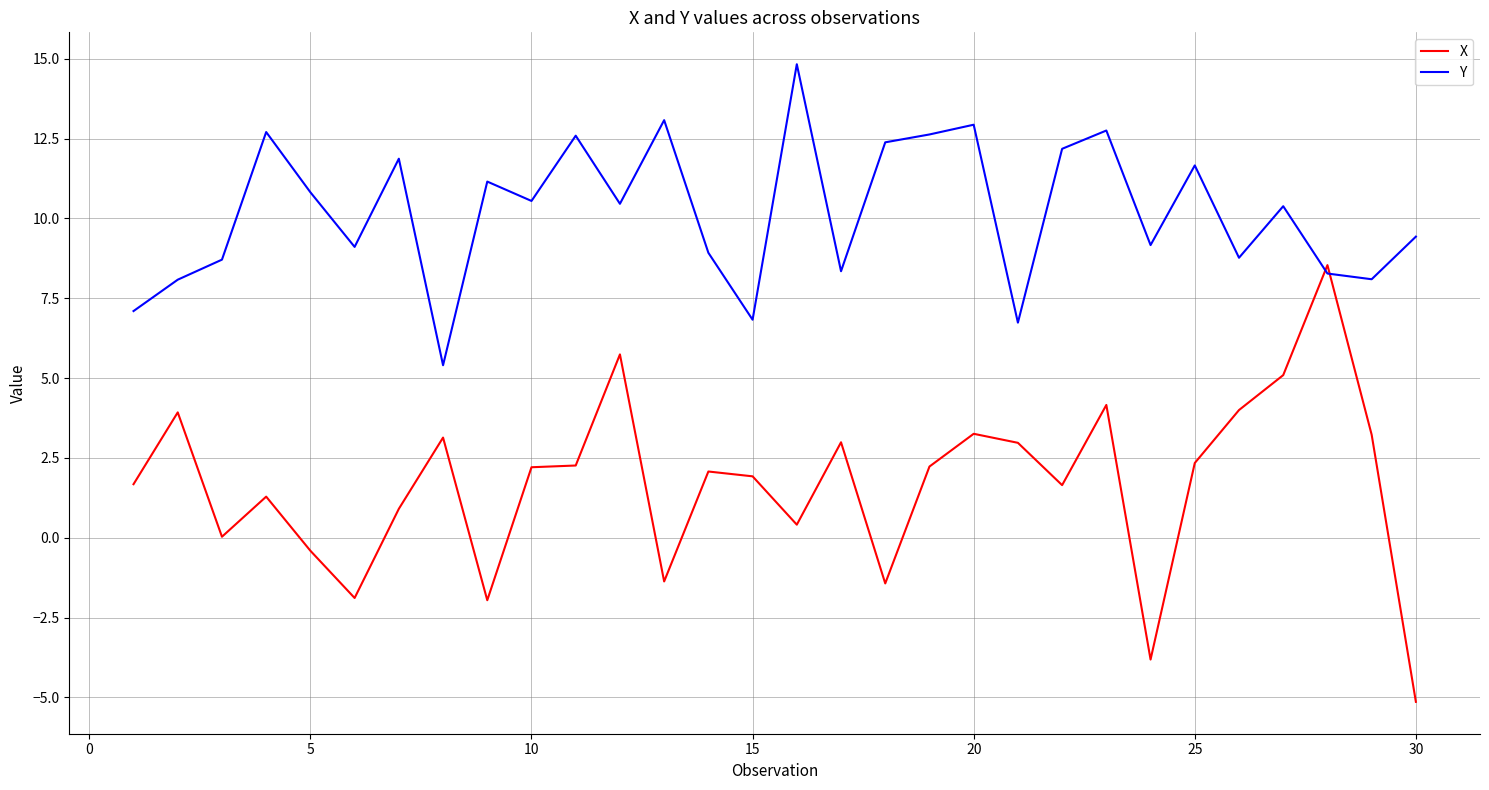

Which series has the widest spread of values?

X